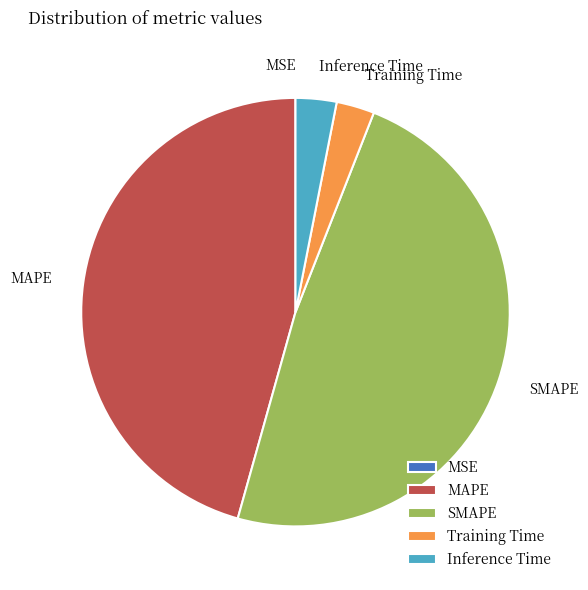

What is the largest slice in the pie chart?

SMAPE